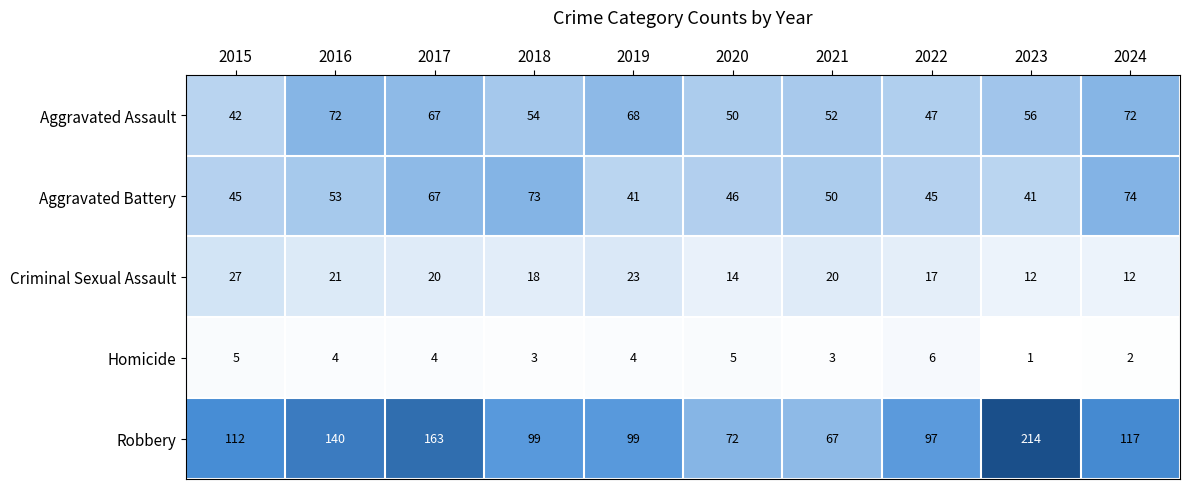

What is the total value across all series at 2020?

187